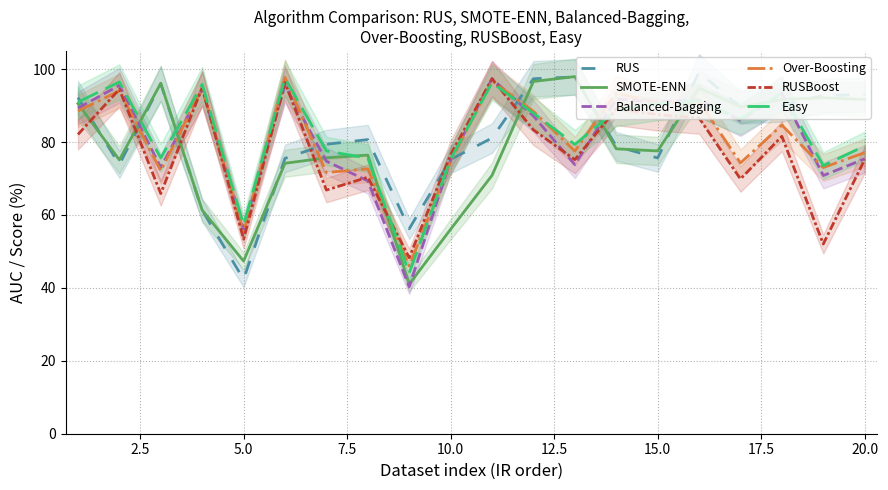

How many distinct data groups are displayed?

6